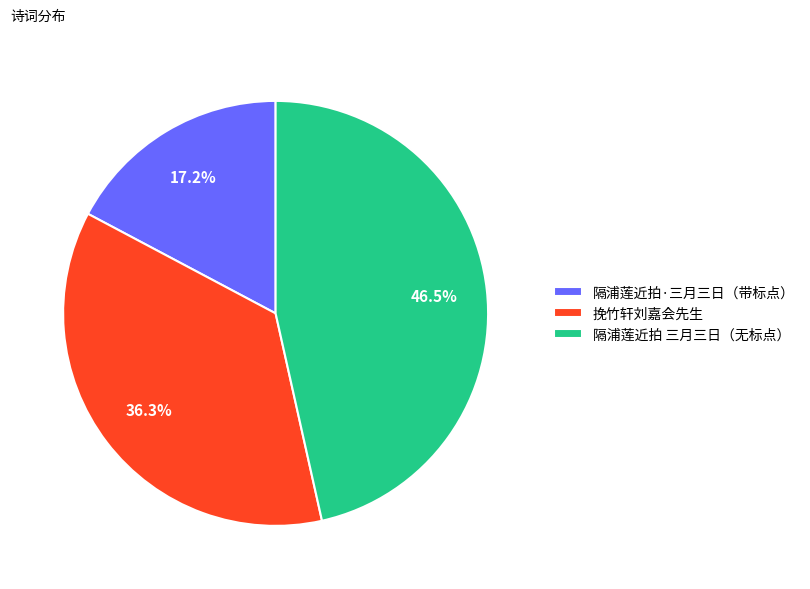

To the nearest percent, what percentage of the pie is 挽竹轩刘嘉会先生?

36%